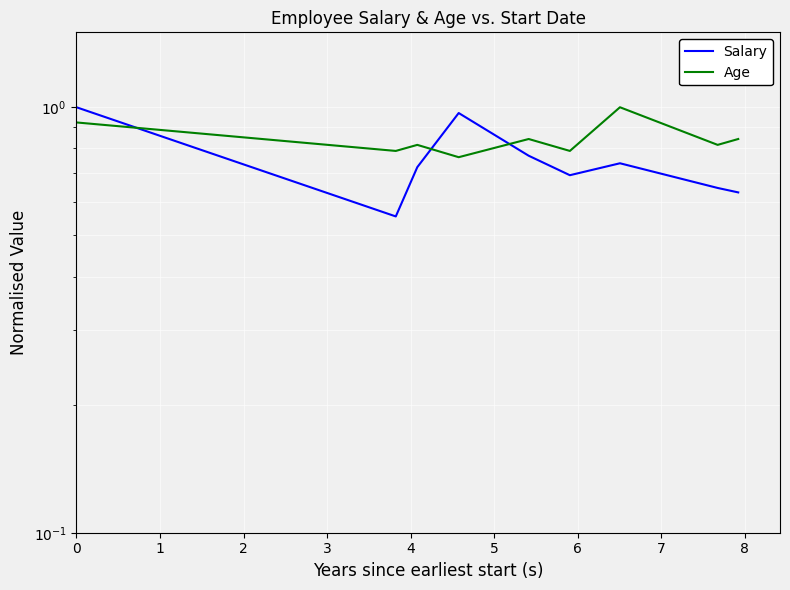

Which category has the lowest value in the Age series?

3